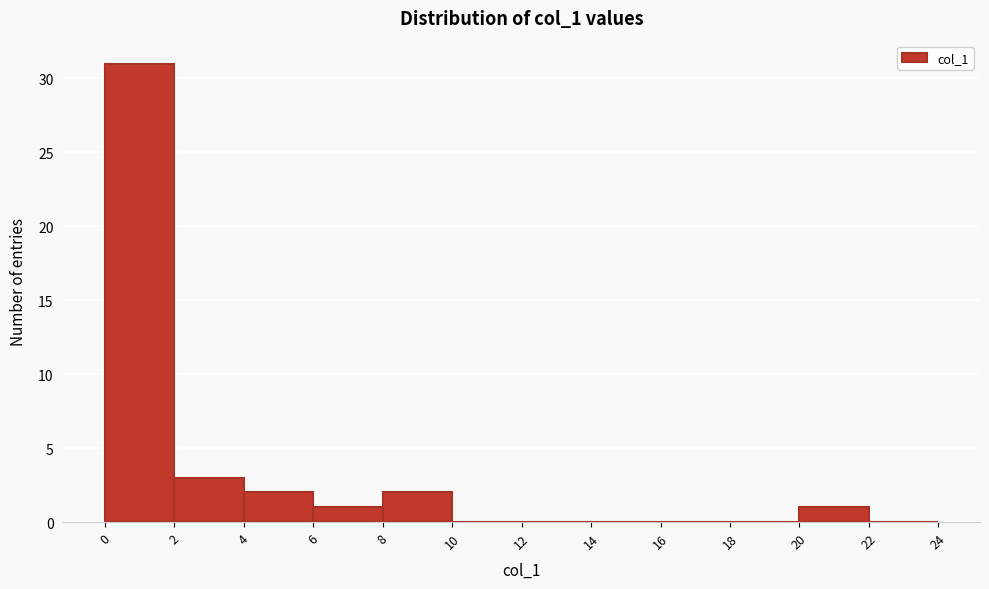

Reading left to right, transcribe this chart: for each bar, give the range it covers on the x-axis and its height. The values are not printed on the chart, so give them approximately, as read against the axis.

0 to 2: 31
2 to 4: 3
4 to 6: 2
6 to 8: 1
8 to 10: 2
10 to 12: 0
12 to 14: 0
14 to 16: 0
16 to 18: 0
18 to 20: 0
20 to 22: 1
22 to 24: 0